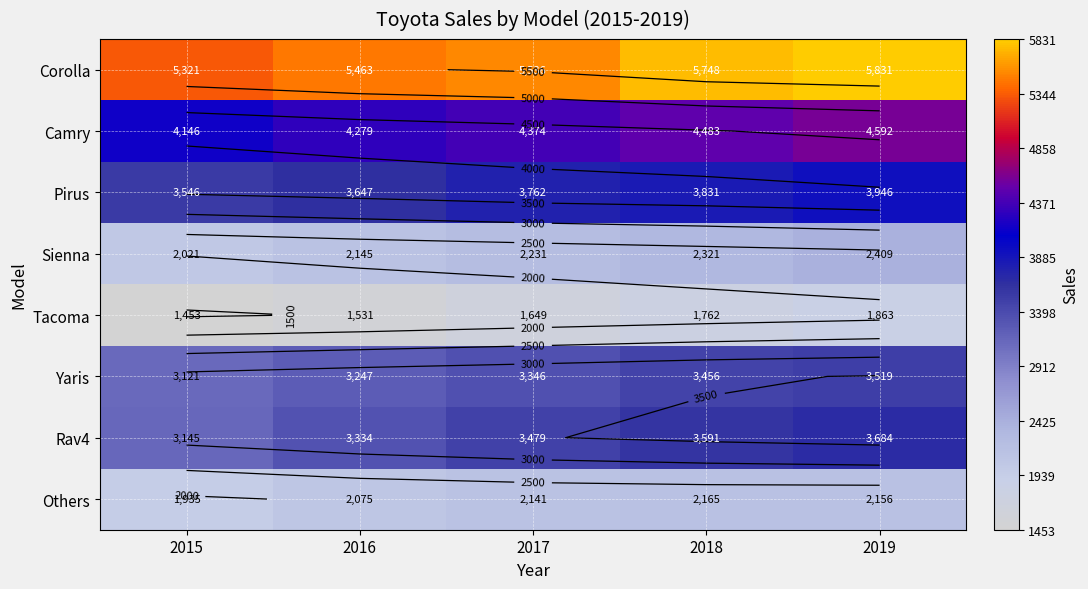

Is it true that Tacoma equals 962 at 2015?

False